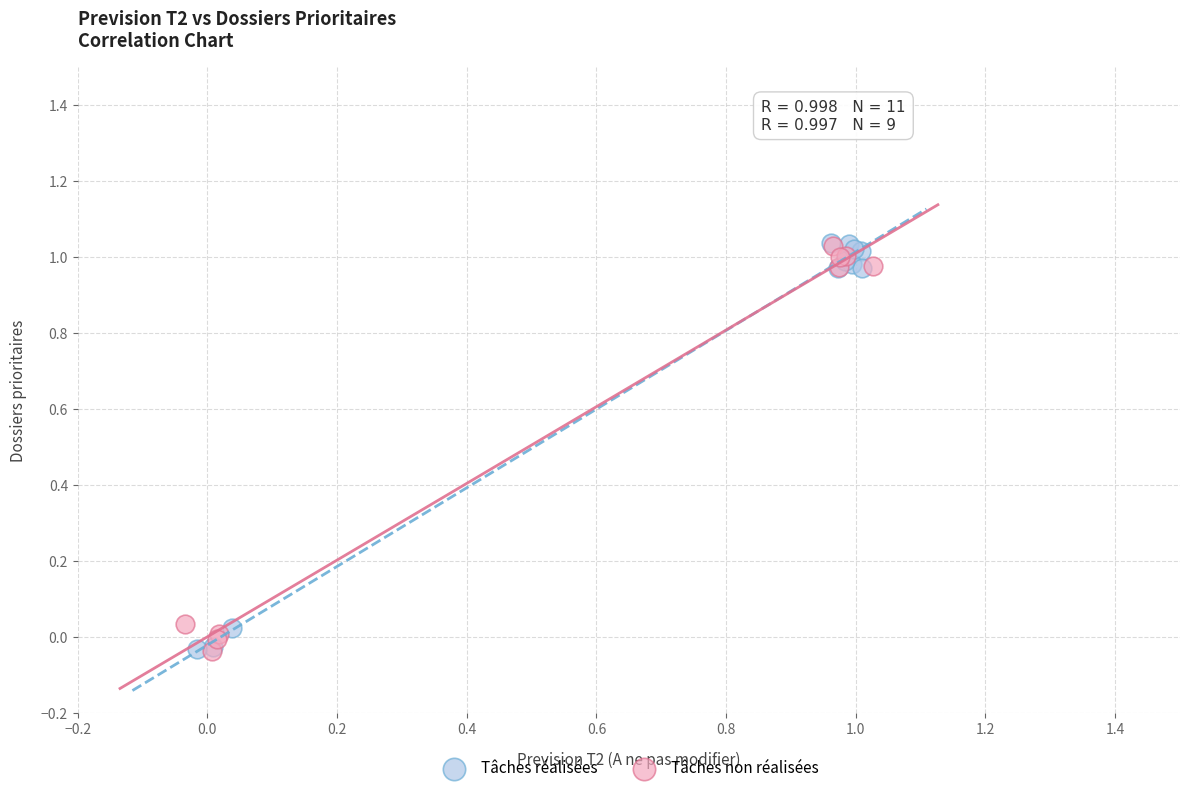

What are all the series names shown in the legend?

Tâches réalisées, Tâches non réalisées